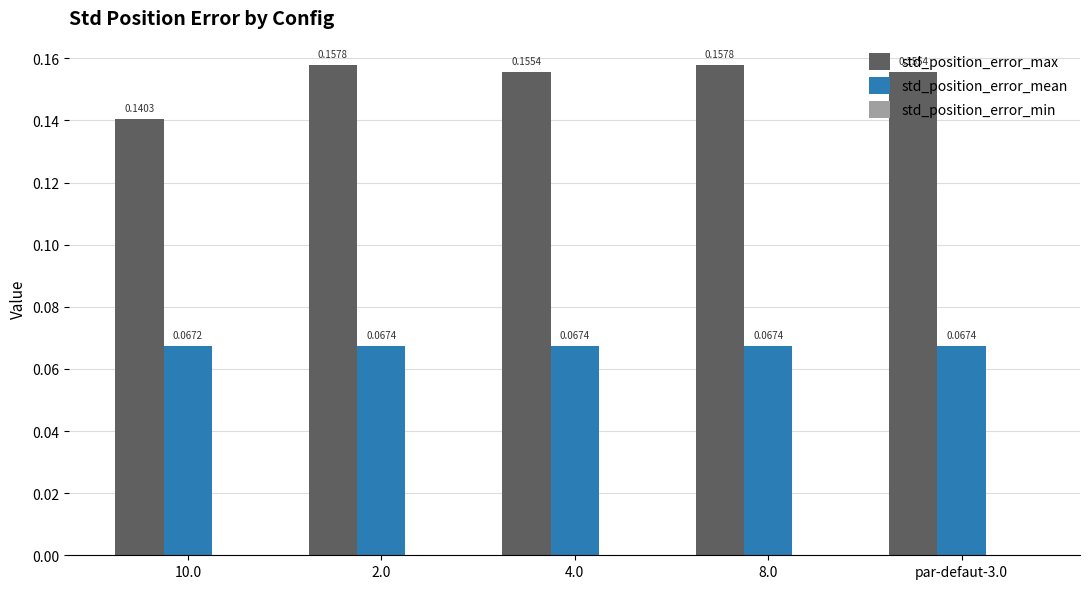

Which series has the largest range (max minus min)?

std_position_error_max